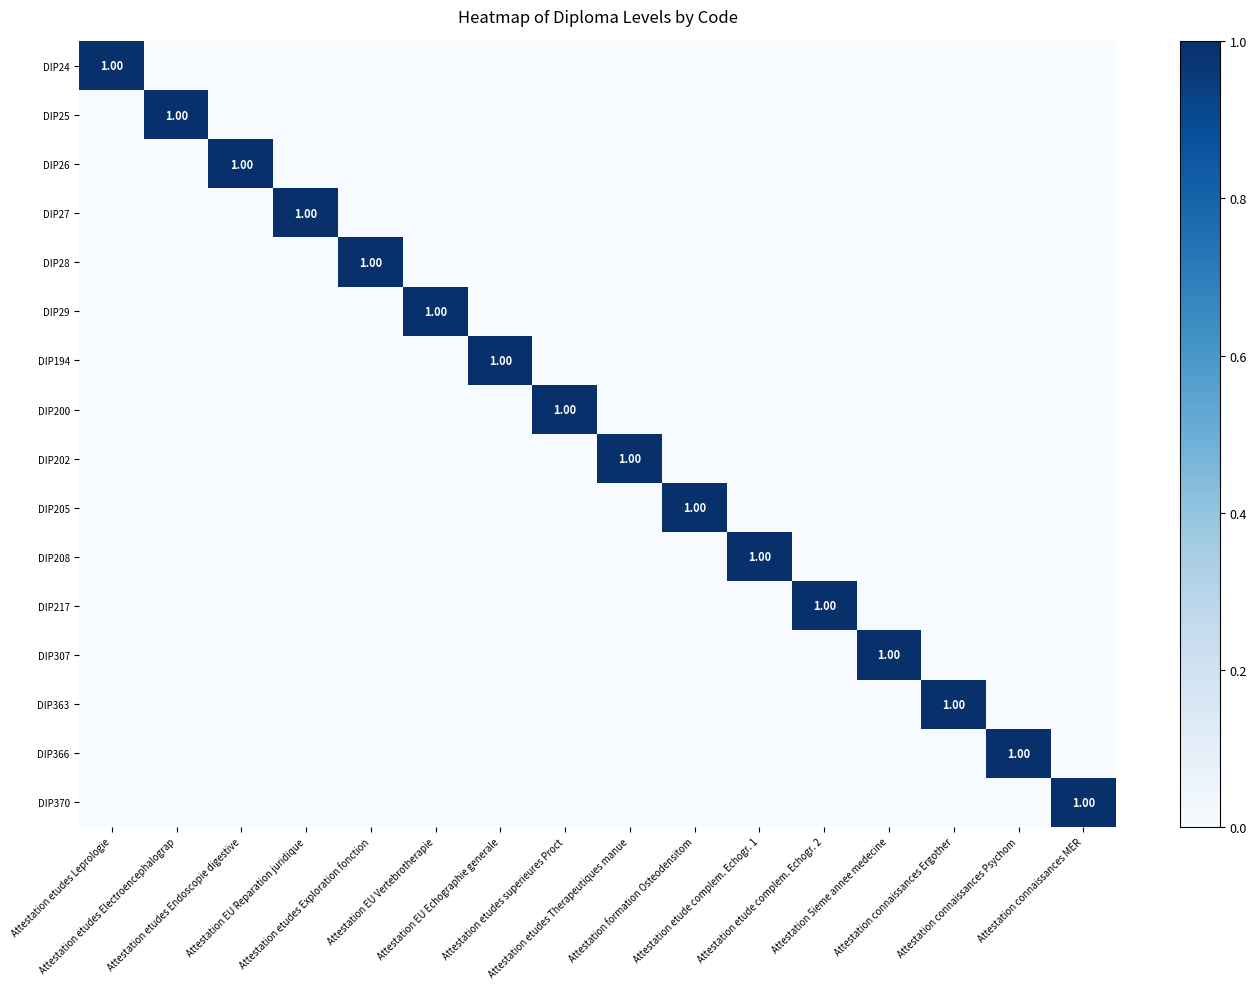

What is the difference between the maximum and second lowest values in the DIP205 series?

1